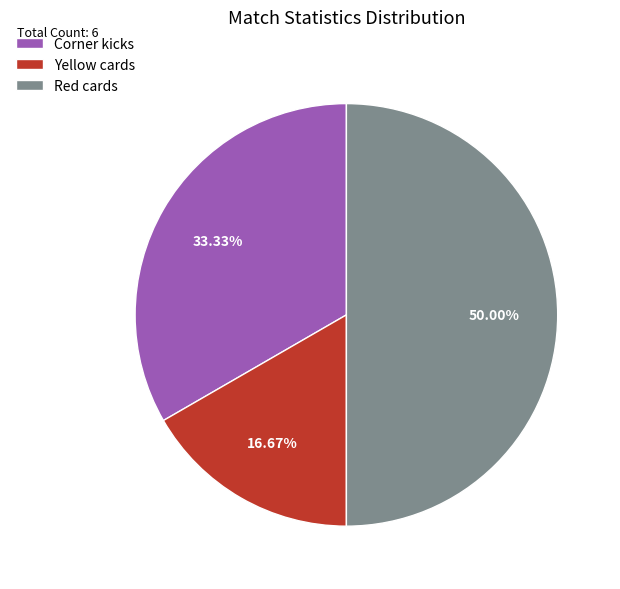

To the nearest percent, what is the average slice percentage?

33%